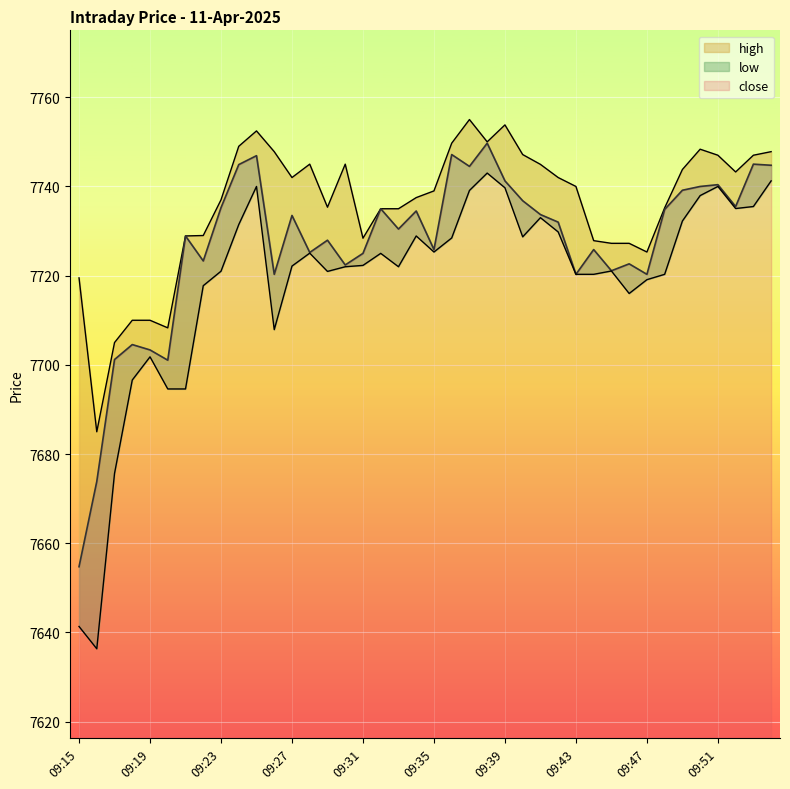

Which label corresponds to the largest value in the chart?

09:37